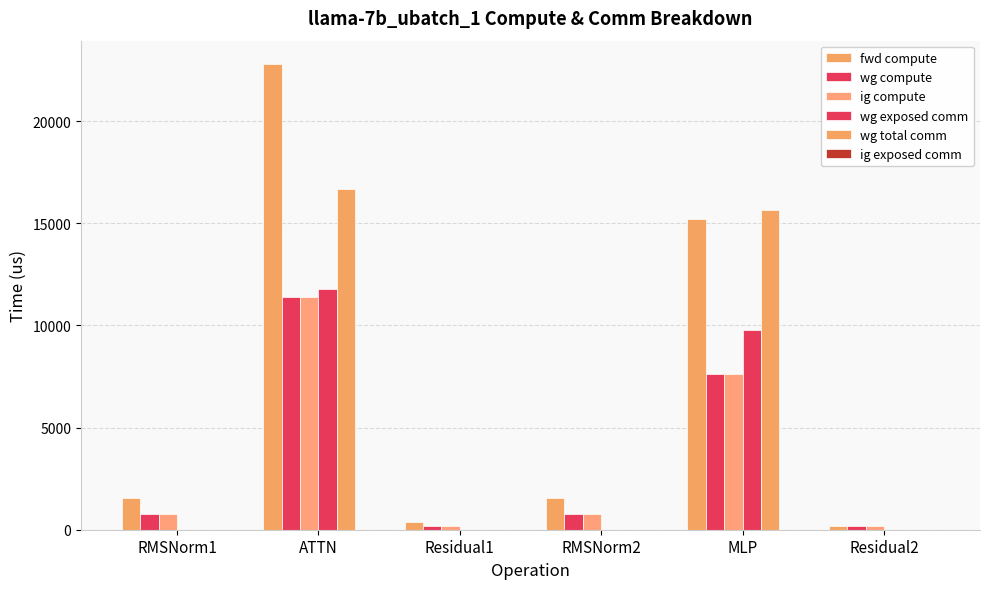

Count the number of data series in this chart.

5